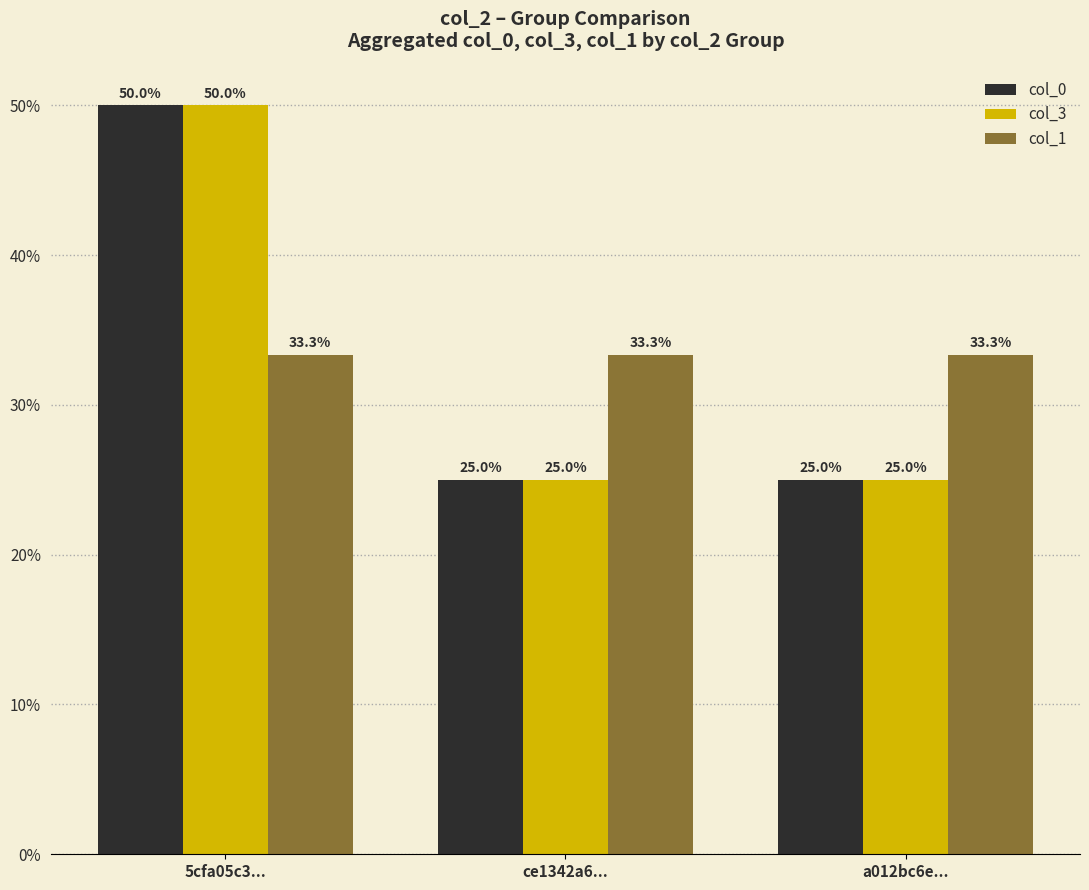

What is the smallest value displayed?

25.0